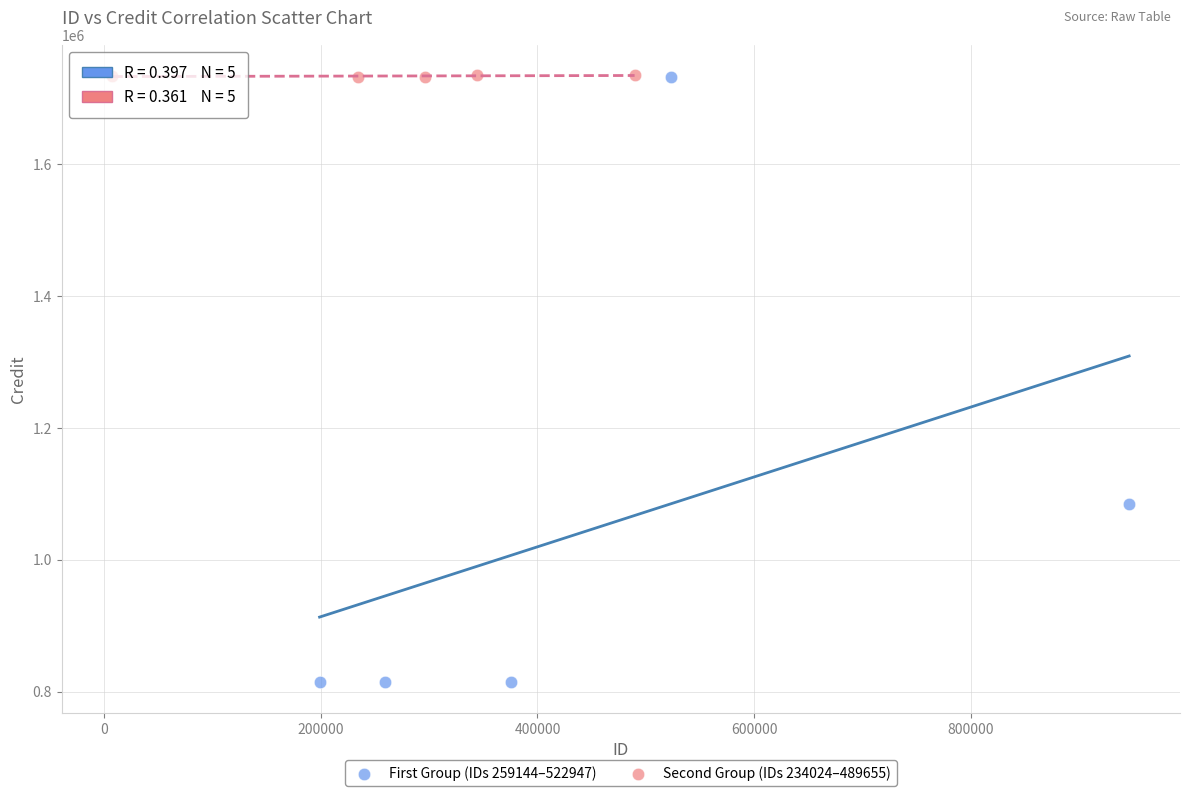

Which series reaches the minimum Y coordinate?

First Group (IDs 259144–522947)